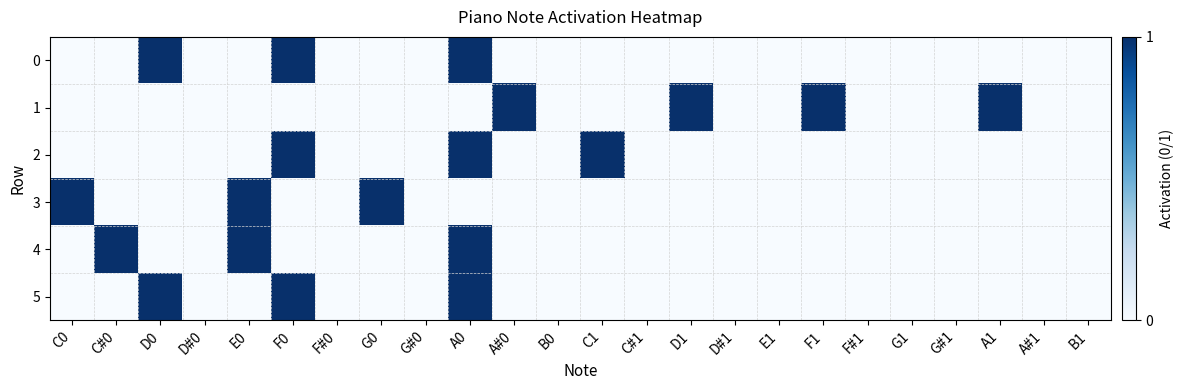

Reading left to right, list all the values displayed in this chart.

0: C0=0	C#0=0	D0=1	D#0=0	E0=0	F0=1	F#0=0	G0=0	G#0=0	A0=1	A#0=0	B0=0	C1=0	C#1=0	D1=0	D#1=0	E1=0	F1=0	F#1=0	G1=0	G#1=0	A1=0	A#1=0	B1=0
1: C0=0	C#0=0	D0=0	D#0=0	E0=0	F0=0	F#0=0	G0=0	G#0=0	A0=0	A#0=1	B0=0	C1=0	C#1=0	D1=1	D#1=0	E1=0	F1=1	F#1=0	G1=0	G#1=0	A1=1	A#1=0	B1=0
2: C0=0	C#0=0	D0=0	D#0=0	E0=0	F0=1	F#0=0	G0=0	G#0=0	A0=1	A#0=0	B0=0	C1=1	C#1=0	D1=0	D#1=0	E1=0	F1=0	F#1=0	G1=0	G#1=0	A1=0	A#1=0	B1=0
3: C0=1	C#0=0	D0=0	D#0=0	E0=1	F0=0	F#0=0	G0=1	G#0=0	A0=0	A#0=0	B0=0	C1=0	C#1=0	D1=0	D#1=0	E1=0	F1=0	F#1=0	G1=0	G#1=0	A1=0	A#1=0	B1=0
4: C0=0	C#0=1	D0=0	D#0=0	E0=1	F0=0	F#0=0	G0=0	G#0=0	A0=1	A#0=0	B0=0	C1=0	C#1=0	D1=0	D#1=0	E1=0	F1=0	F#1=0	G1=0	G#1=0	A1=0	A#1=0	B1=0
5: C0=0	C#0=0	D0=1	D#0=0	E0=0	F0=1	F#0=0	G0=0	G#0=0	A0=1	A#0=0	B0=0	C1=0	C#1=0	D1=0	D#1=0	E1=0	F1=0	F#1=0	G1=0	G#1=0	A1=0	A#1=0	B1=0